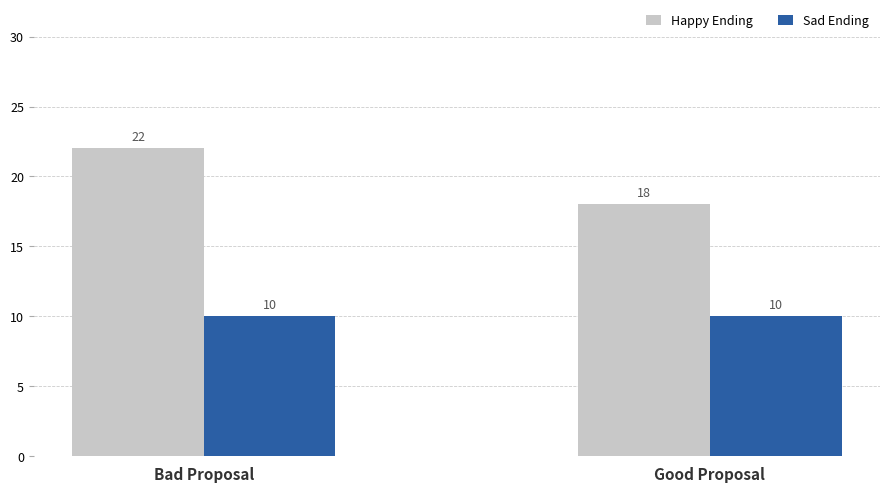

Reading left to right, list all the values displayed in this chart.

Happy Ending: 22	18
Sad Ending: 10	10